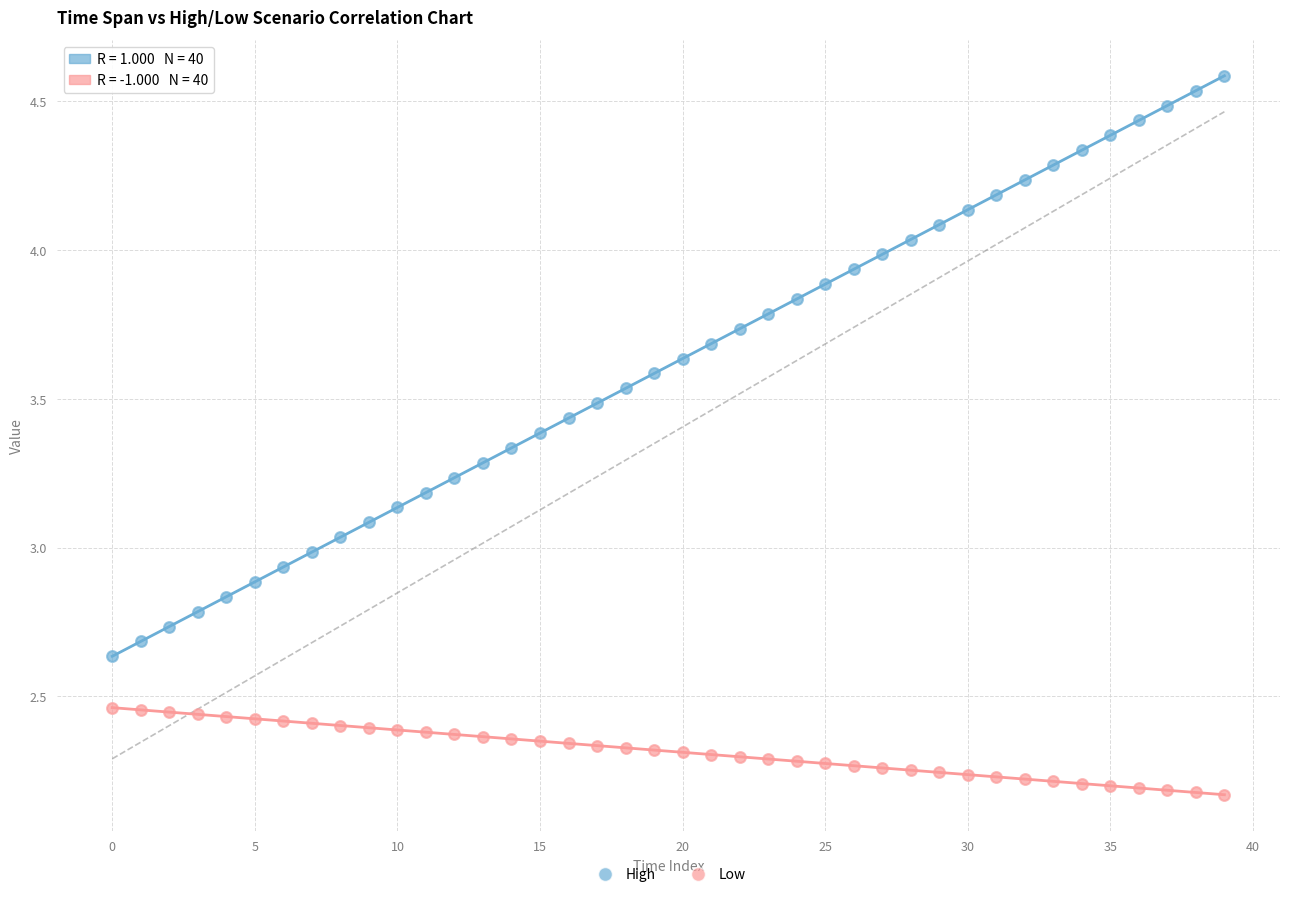

What are all the series names shown in the legend?

High, Low